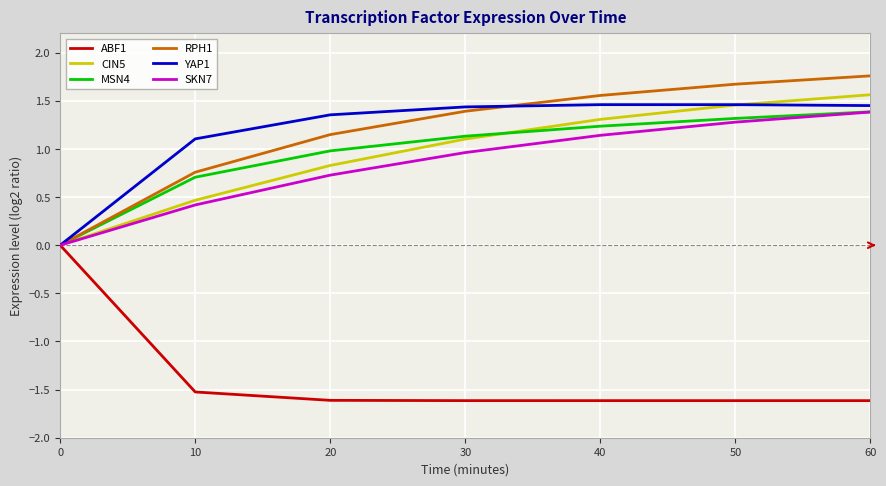

What is the maximum value shown in the chart?

1.8